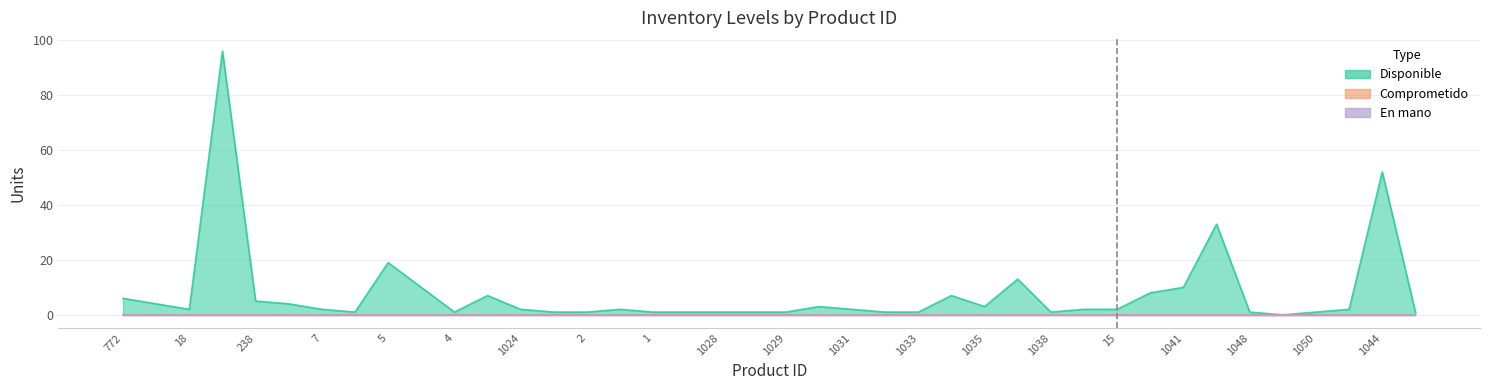

At which label is Disponible closest to 48?

1044